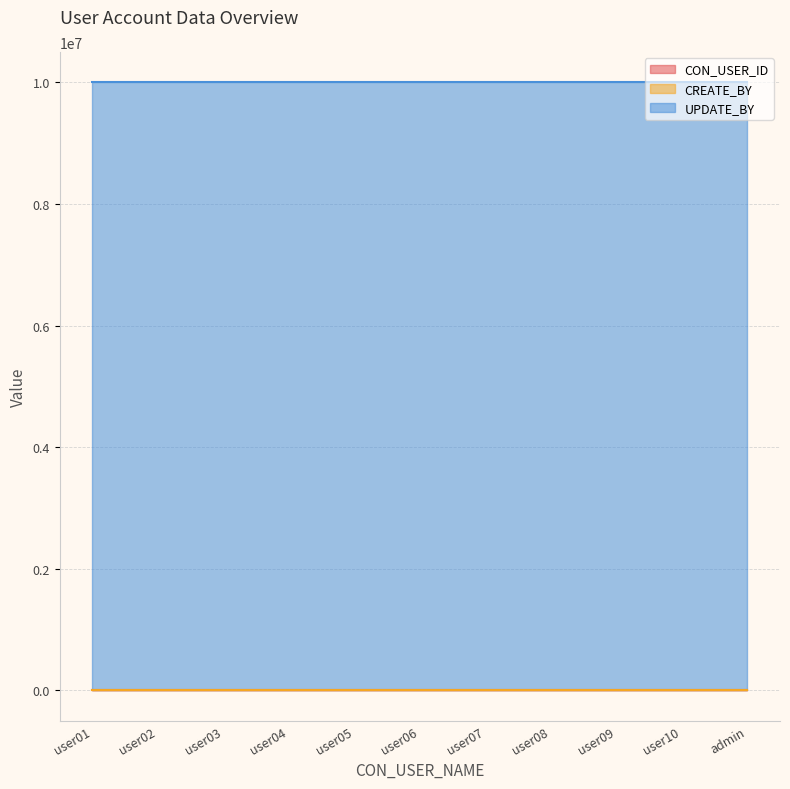

Rank the series by their maximum value, from highest to lowest.

UPDATE_BY, CON_USER_ID, CREATE_BY